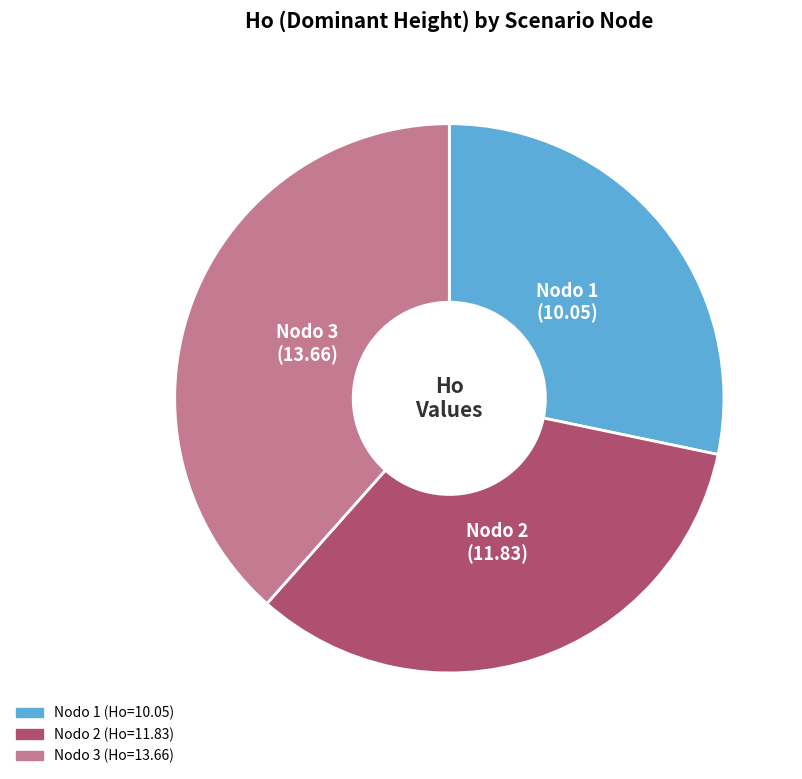

Is there a majority slice in this chart?

No